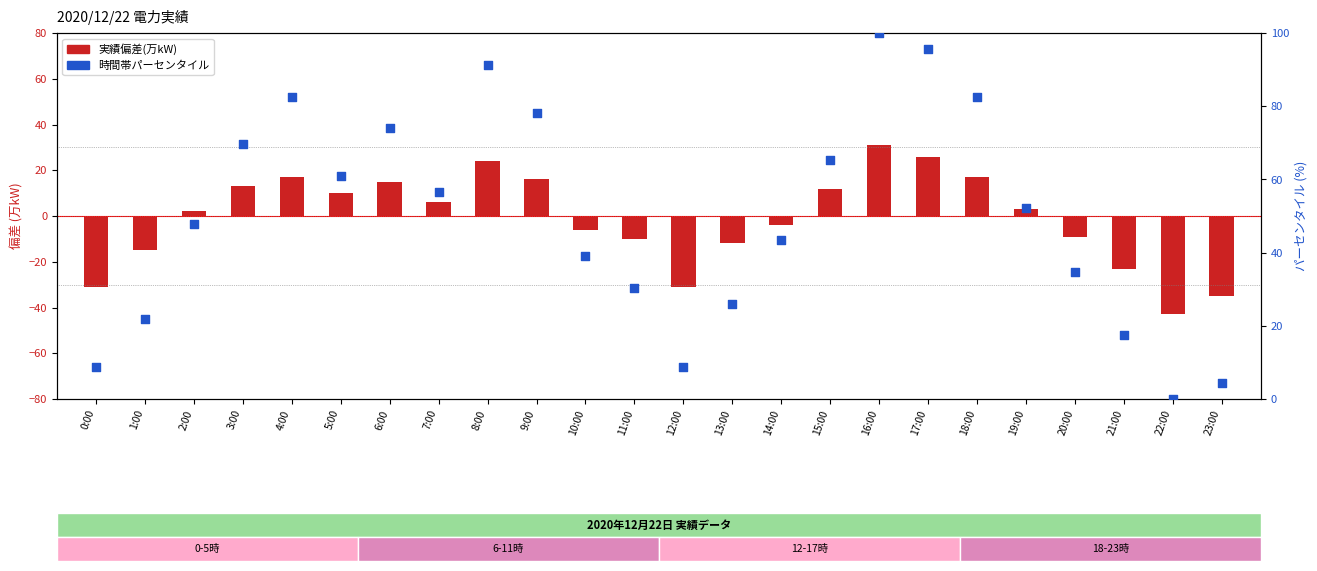

What are all the series names shown in the legend?

実績偏差(万kW), 時間帯パーセンタイル